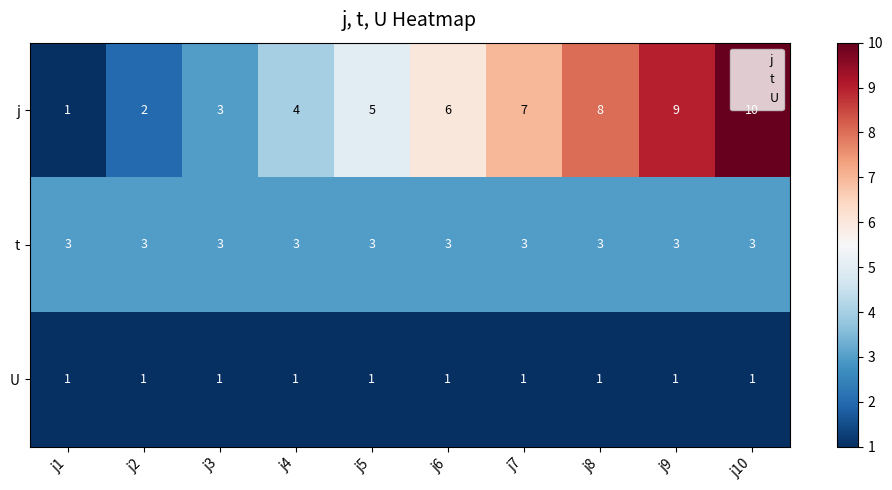

At which label is j closest to 5?

j5